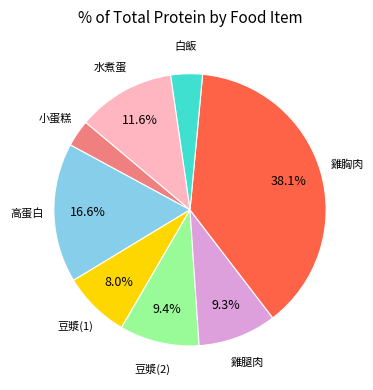

Does any single category account for the majority?

No